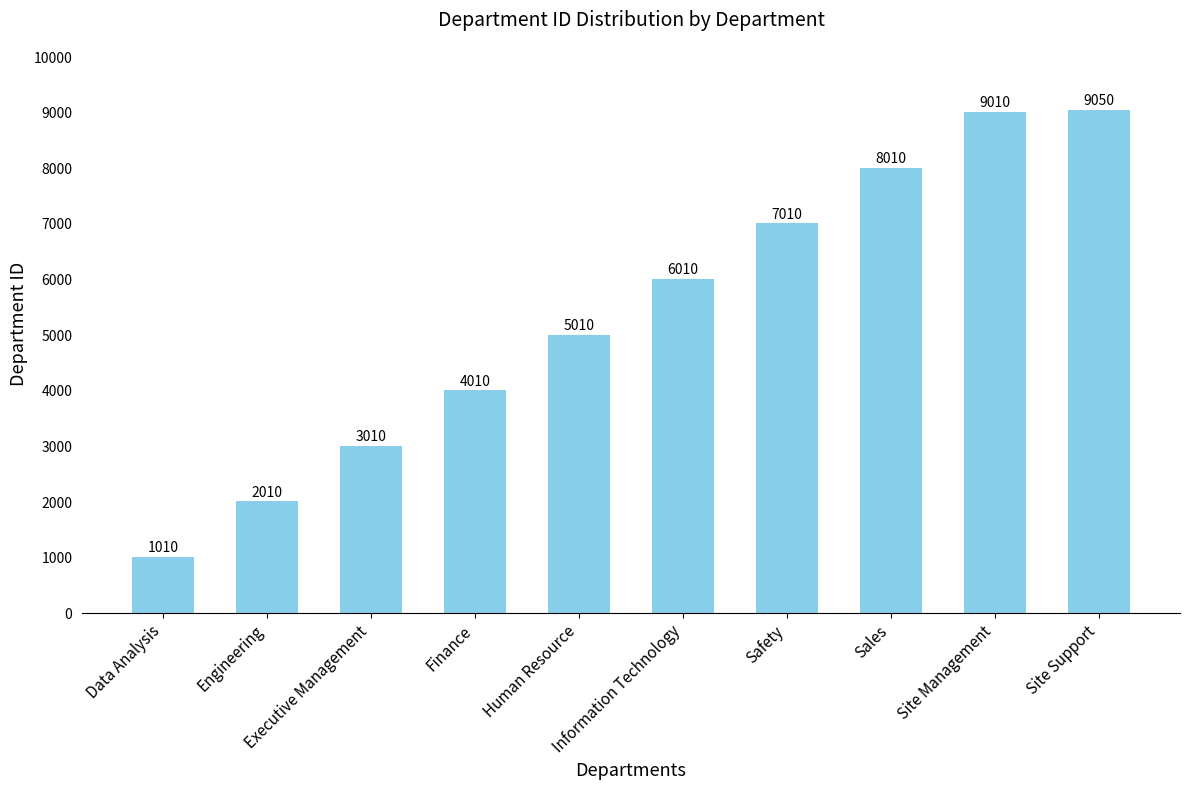

What is the value of the 3rd bar from the left?

3010